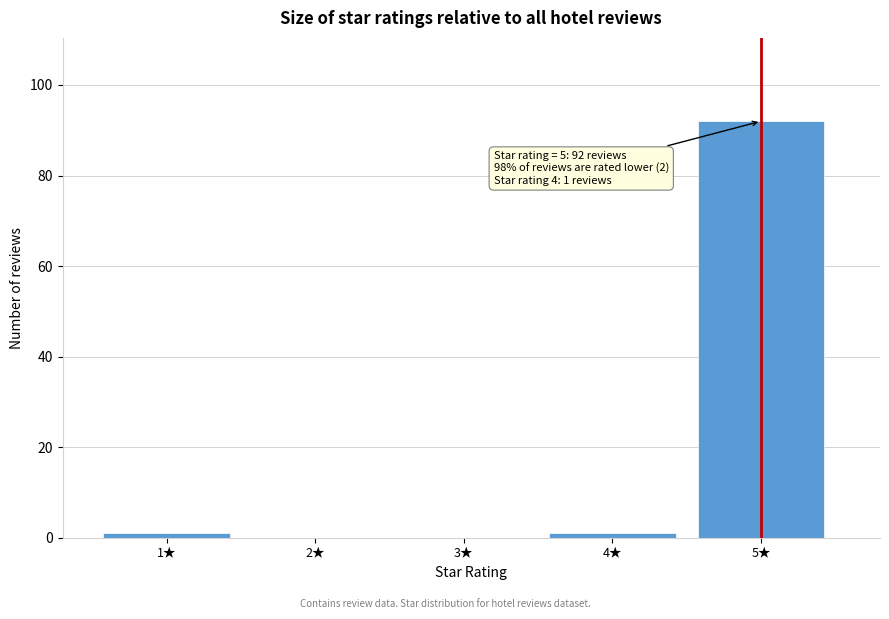

Reading right to left, extract all data points from this chart.

5★=92	4★=1	3★=0	2★=0	1★=1